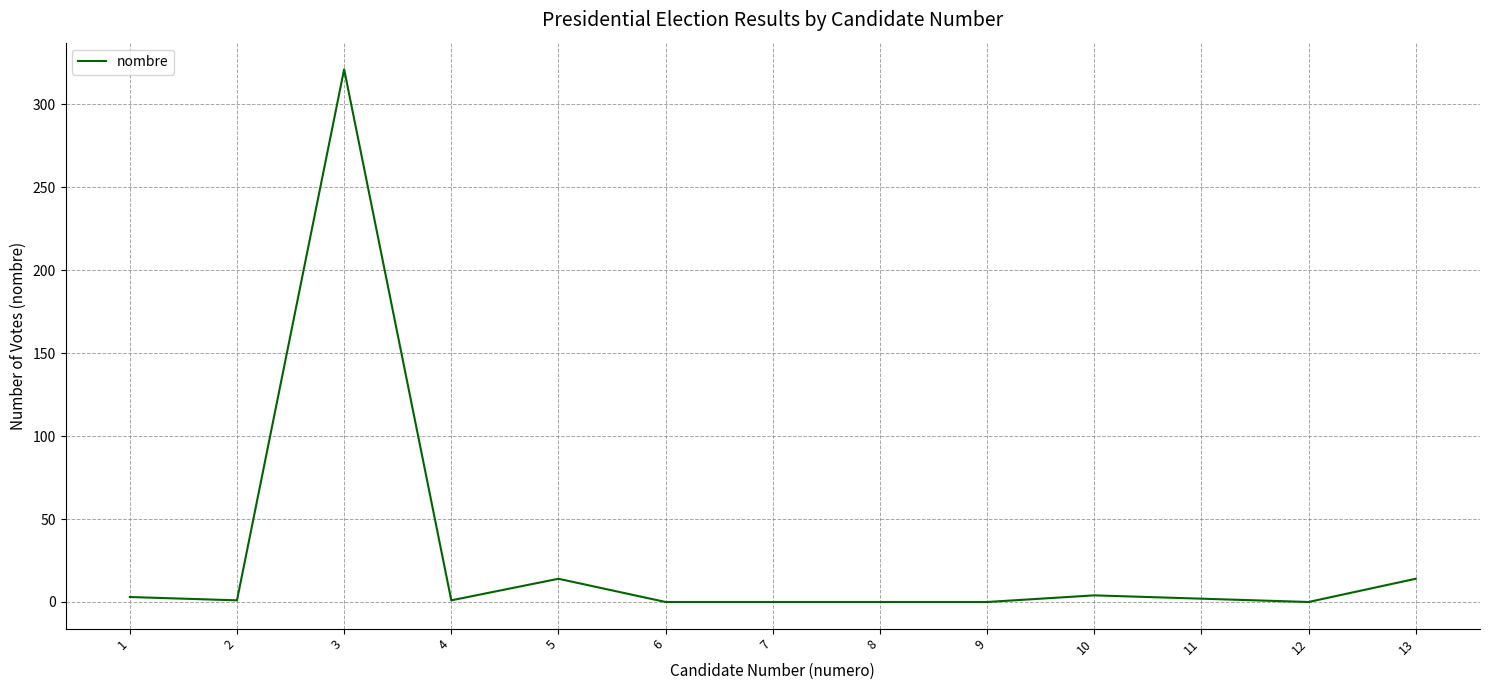

What is the difference between the maximum and minimum values?

321